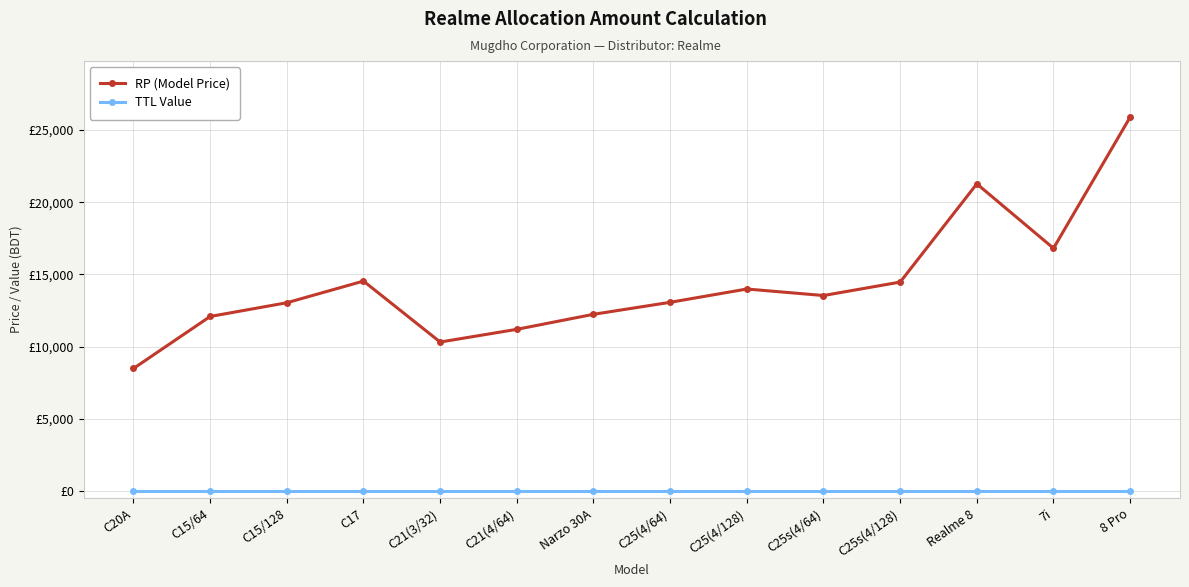

Which series has the widest spread of values?

RP (Model Price)